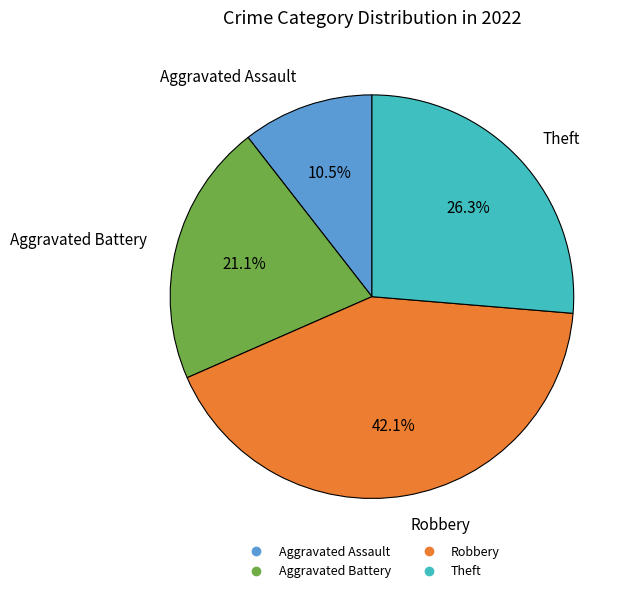

Which has a higher value, Aggravated Battery or Theft?

Theft